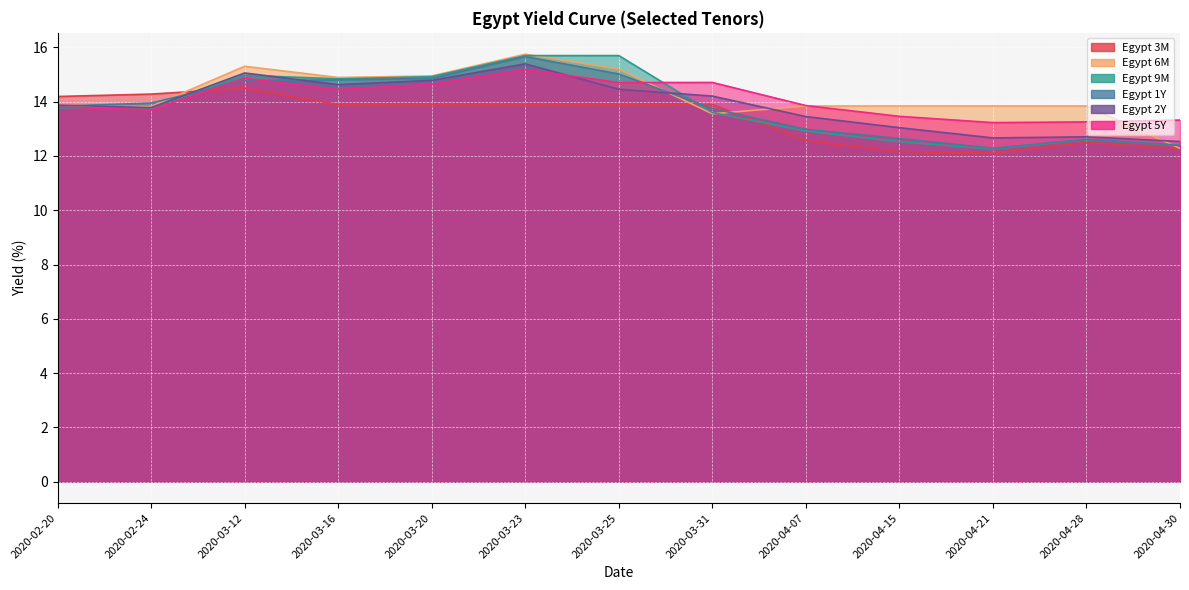

What is the label of the 4th point from the right?

2020-04-15